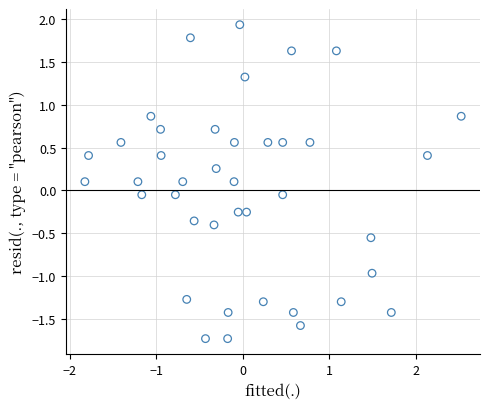

What is the range of Y values (max minus min)?

3.7